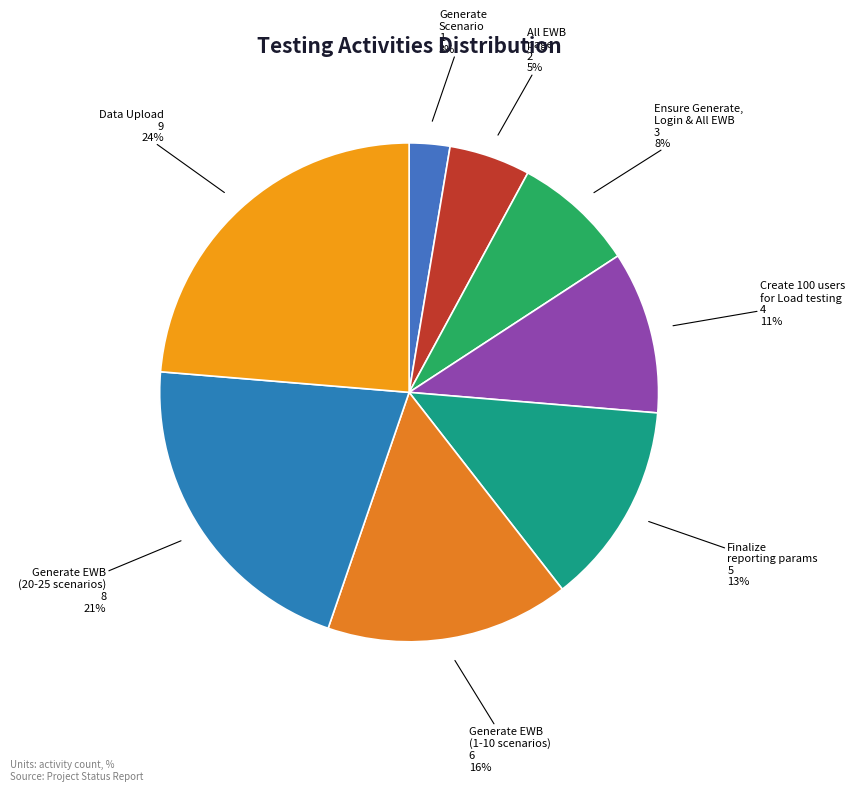

Count the number of slices in the pie.

8